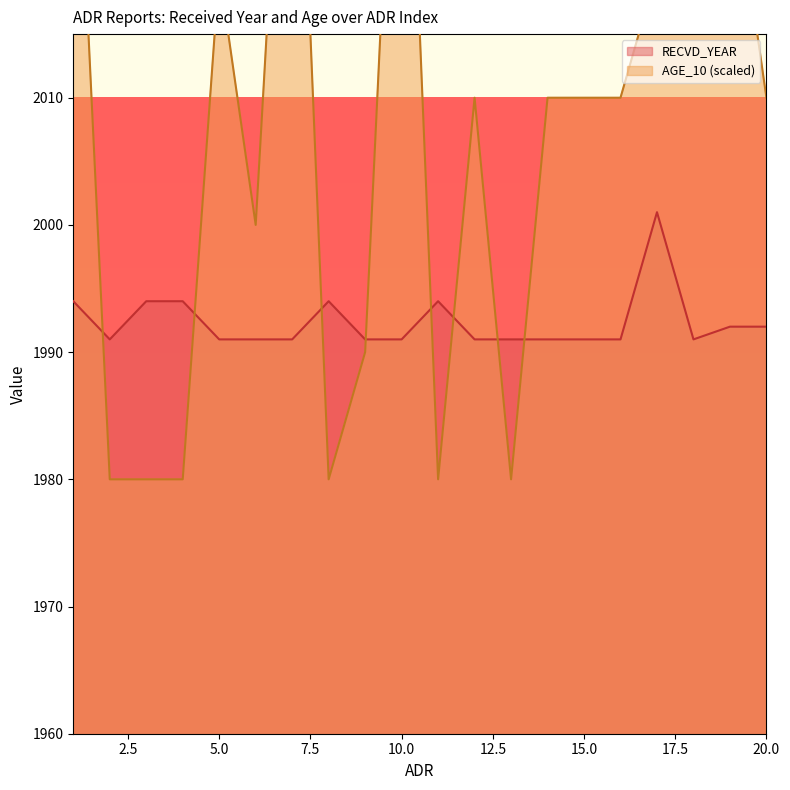

What is the total value across all series at 7?

4041